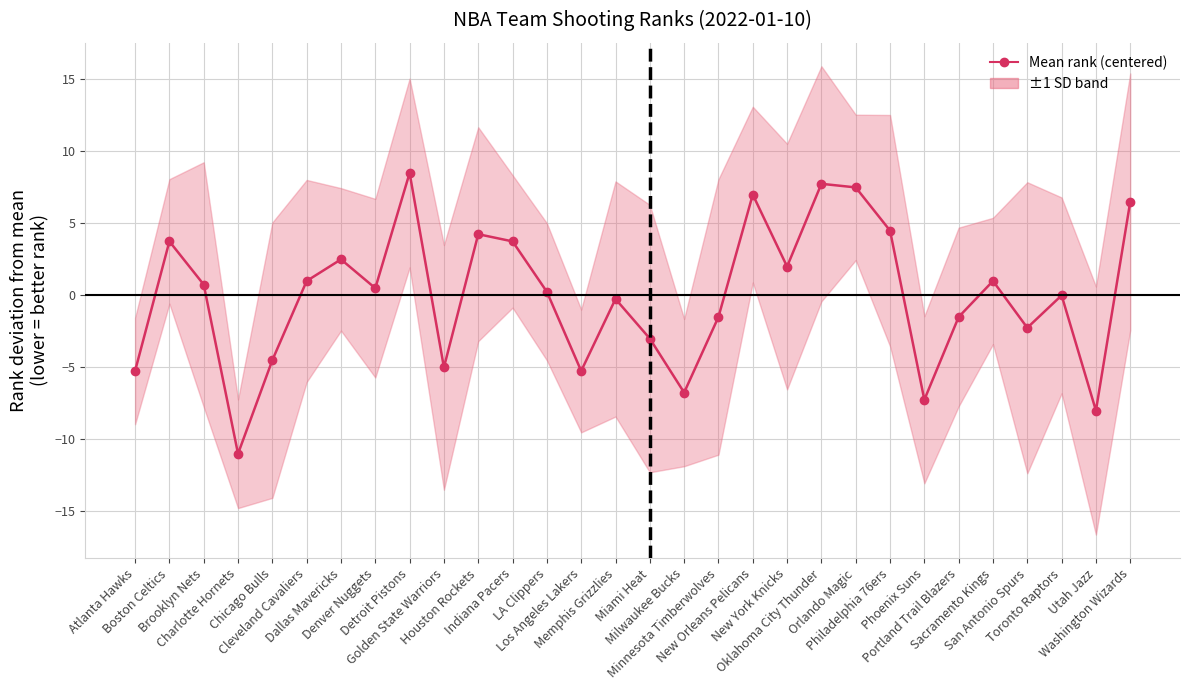

Rank the categories by value from highest to lowest.

Detroit Pistons, Oklahoma City Thunder, Orlando Magic, New Orleans Pelicans, Washington Wizards, Philadelphia 76ers, Houston Rockets, Boston Celtics, Indiana Pacers, Dallas Mavericks, New York Knicks, Cleveland Cavaliers, Sacramento Kings, Brooklyn Nets, Denver Nuggets, LA Clippers, Toronto Raptors, Memphis Grizzlies, Minnesota Timberwolves, Portland Trail Blazers, San Antonio Spurs, Miami Heat, Chicago Bulls, Golden State Warriors, Atlanta Hawks, Los Angeles Lakers, Milwaukee Bucks, Phoenix Suns, Utah Jazz, Charlotte Hornets